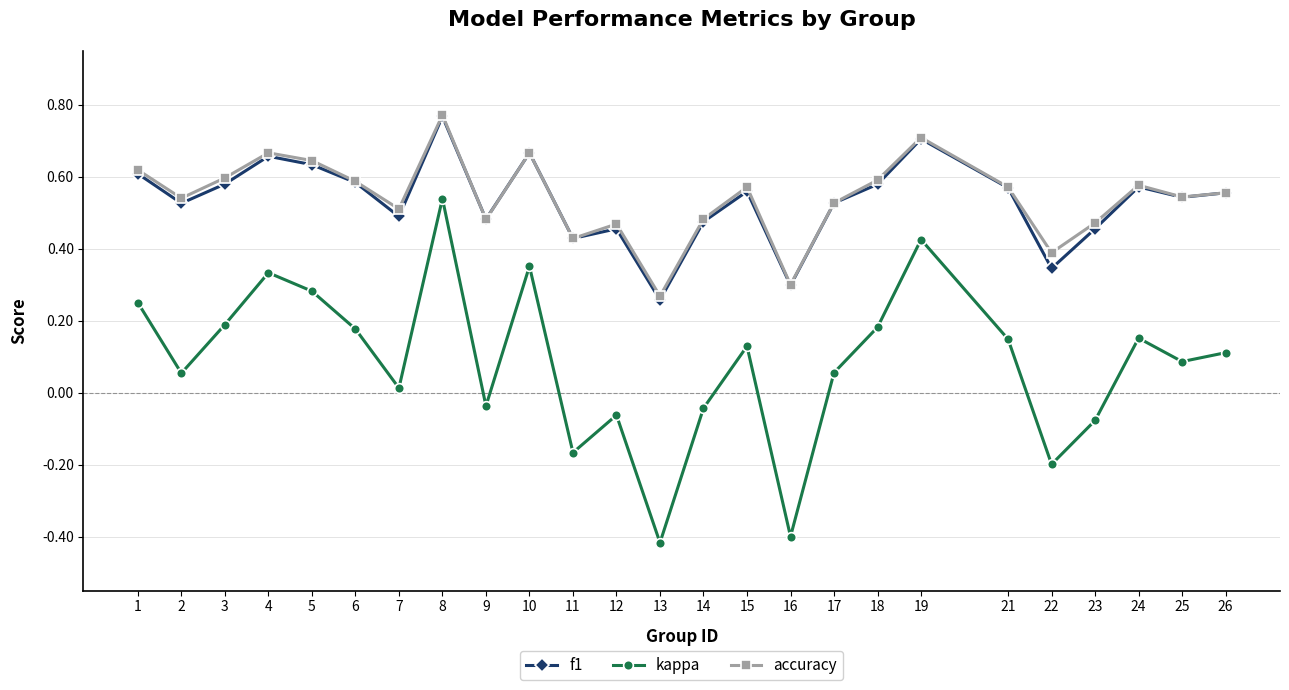

Where is the first local minimum for accuracy?

2